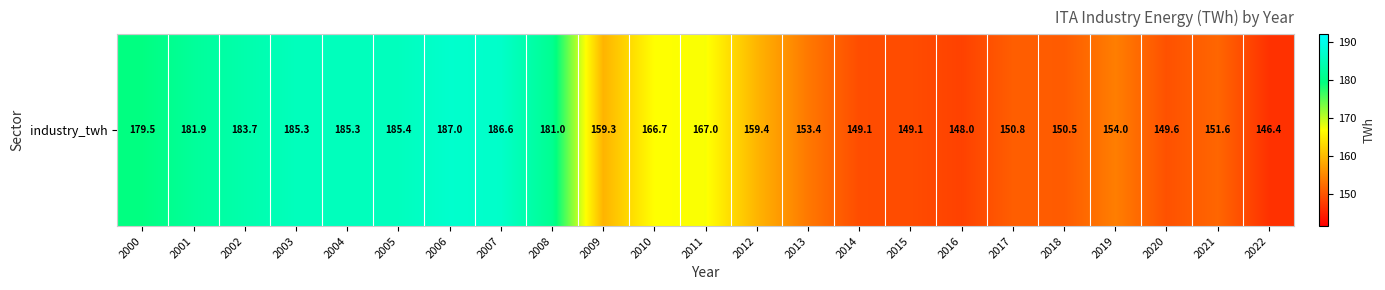

True or false: the data shows 64.2 at 2016.

False